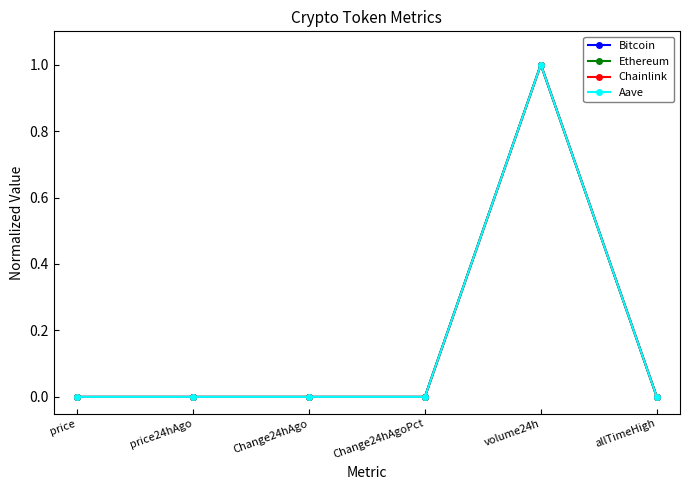

At which category is the sum across all series the highest?

volume24h